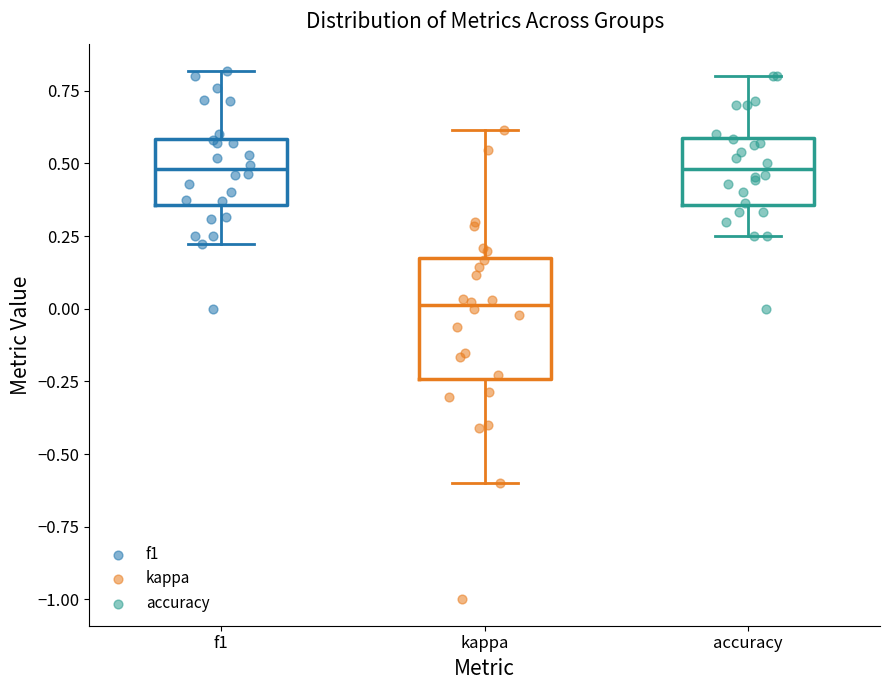

Comparing the boxes themselves (not the whiskers), which one is the tallest?

kappa